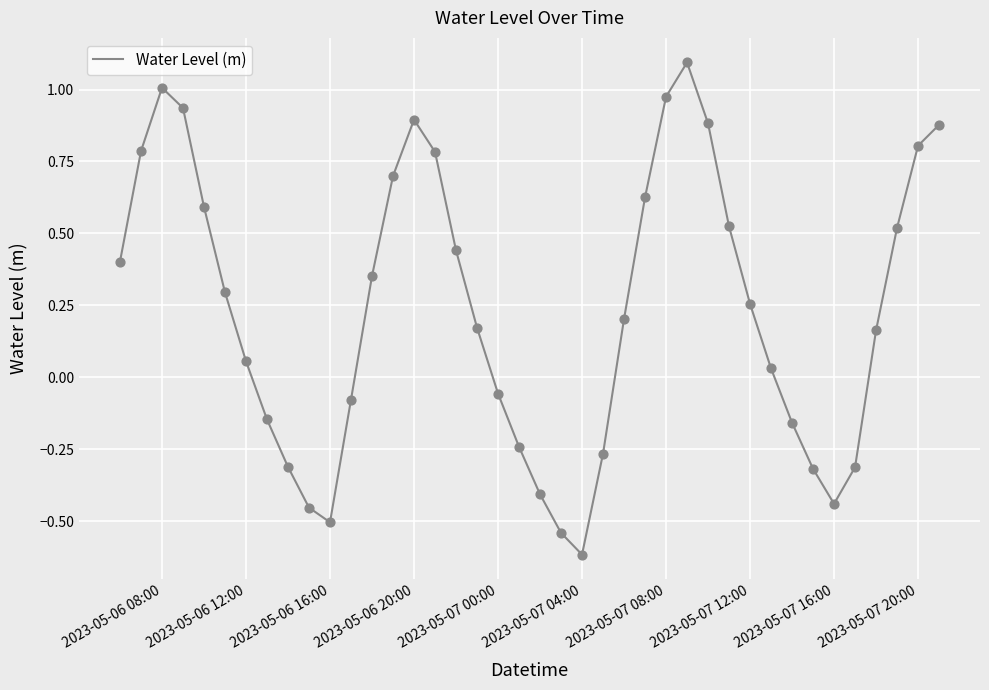

What is the maximum value shown in the chart?

1.1